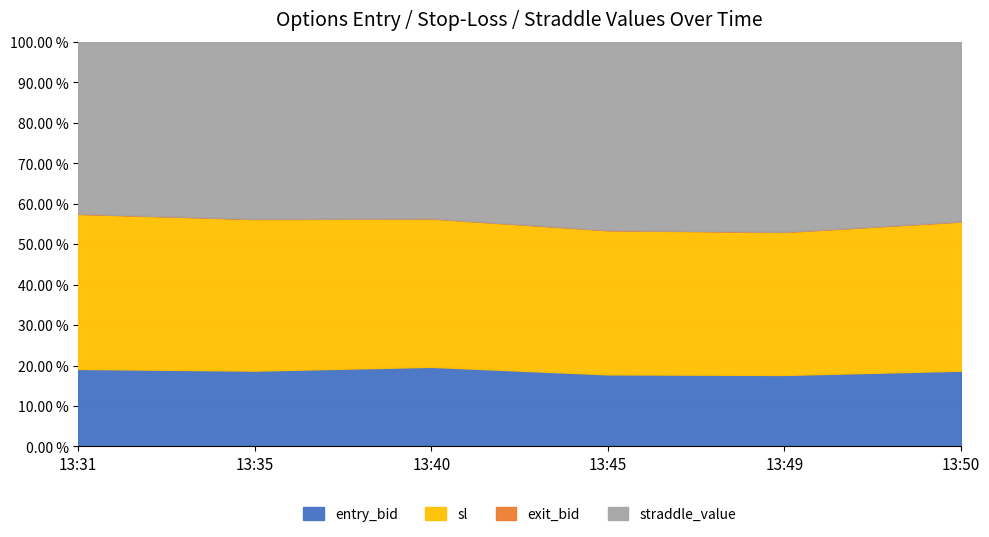

How many values in the entry_bid series are below 13?

2